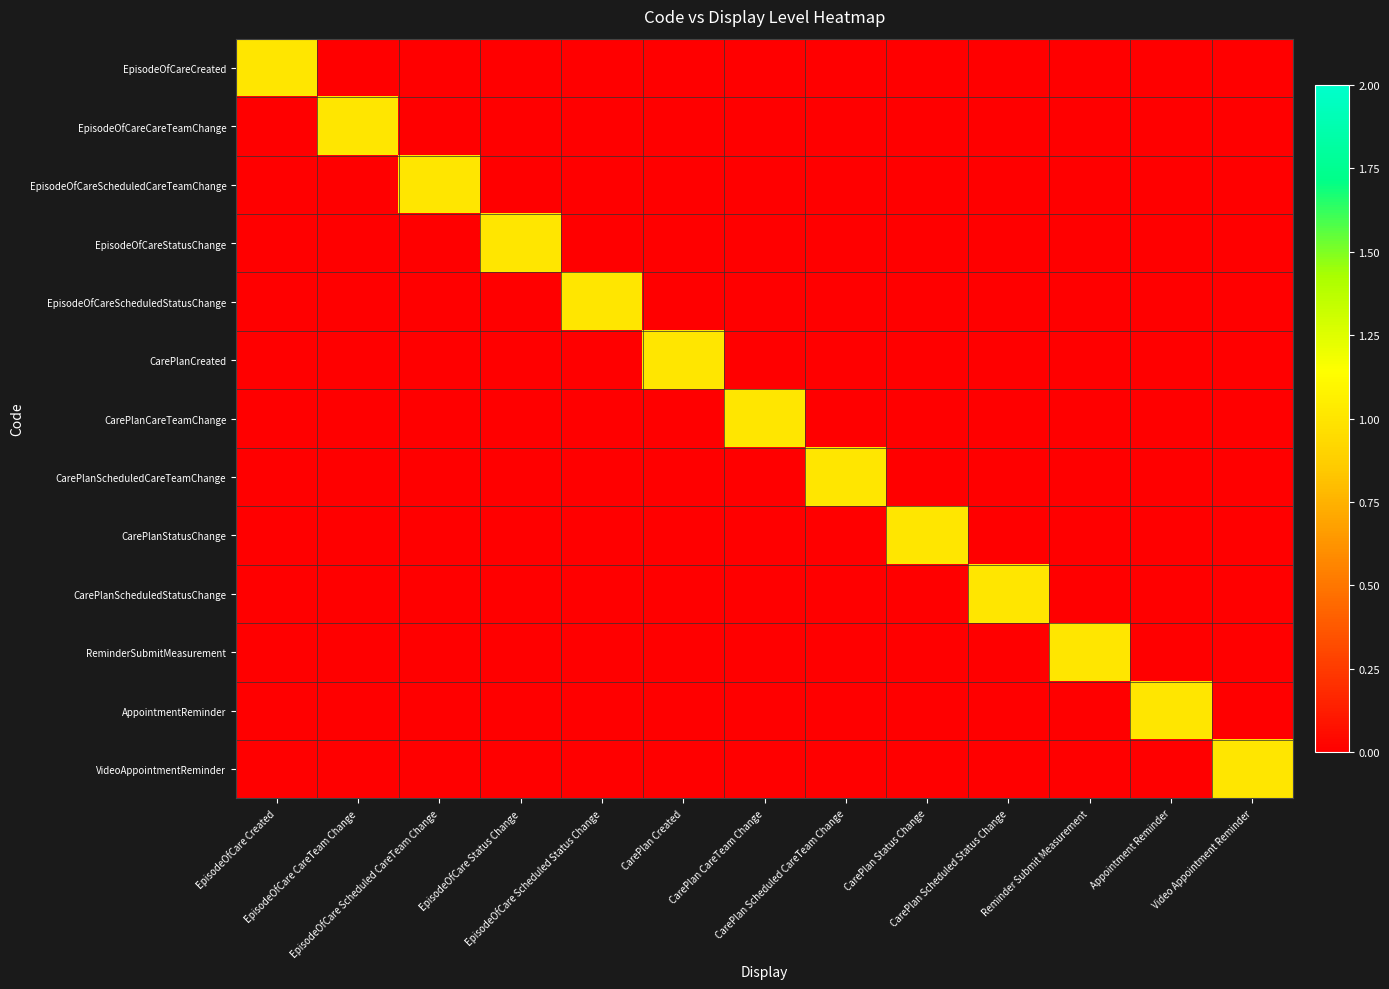

Rank the series at CarePlan Created from highest to lowest value.

CarePlanCreated, EpisodeOfCareCreated, EpisodeOfCareCareTeamChange, EpisodeOfCareScheduledCareTeamChange, EpisodeOfCareStatusChange, EpisodeOfCareScheduledStatusChange, CarePlanCareTeamChange, CarePlanScheduledCareTeamChange, CarePlanStatusChange, CarePlanScheduledStatusChange, ReminderSubmitMeasurement, AppointmentReminder, VideoAppointmentReminder